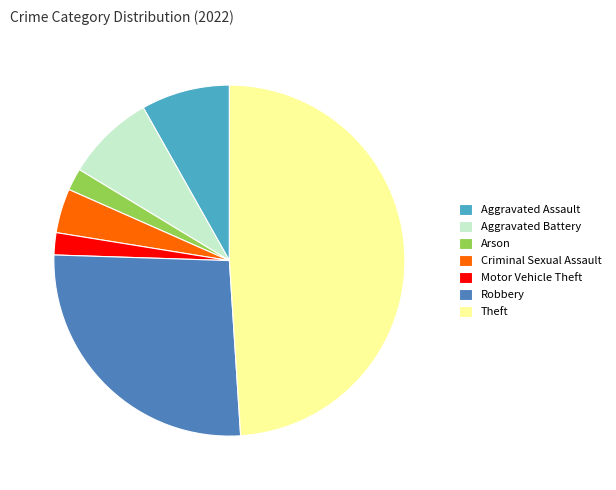

Which has a higher value, Motor Vehicle Theft or Robbery?

Robbery